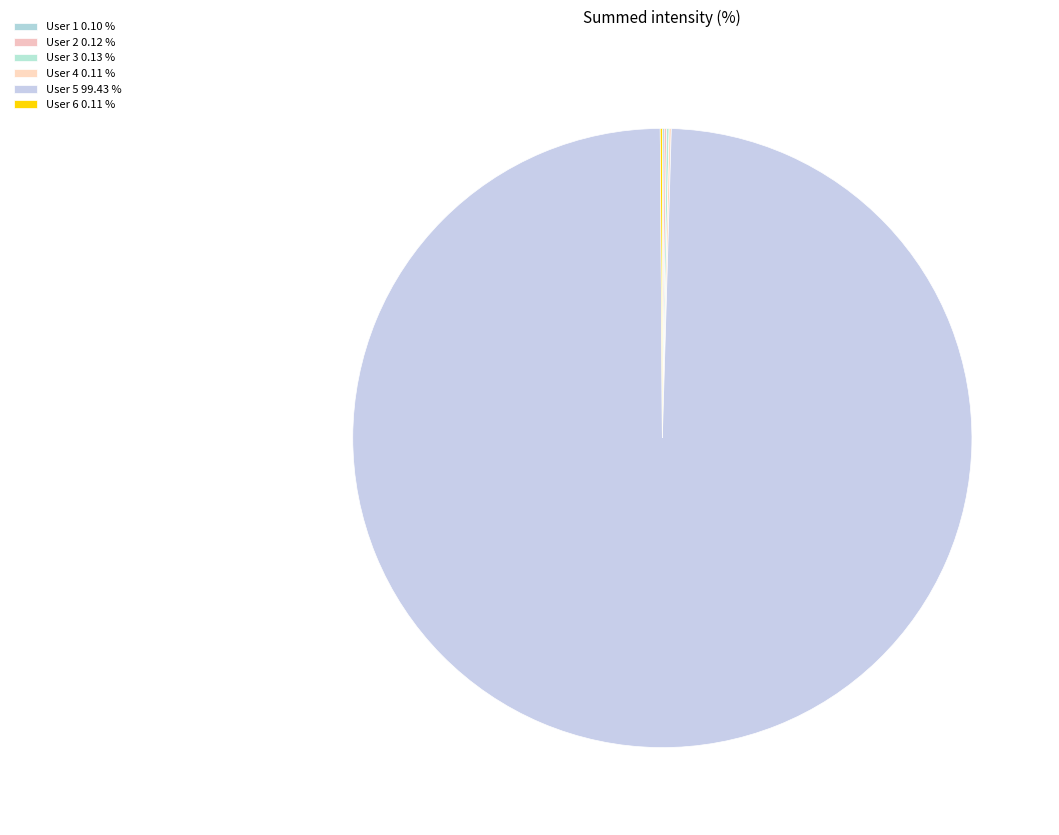

Which category has the biggest portion of the pie?

User 5